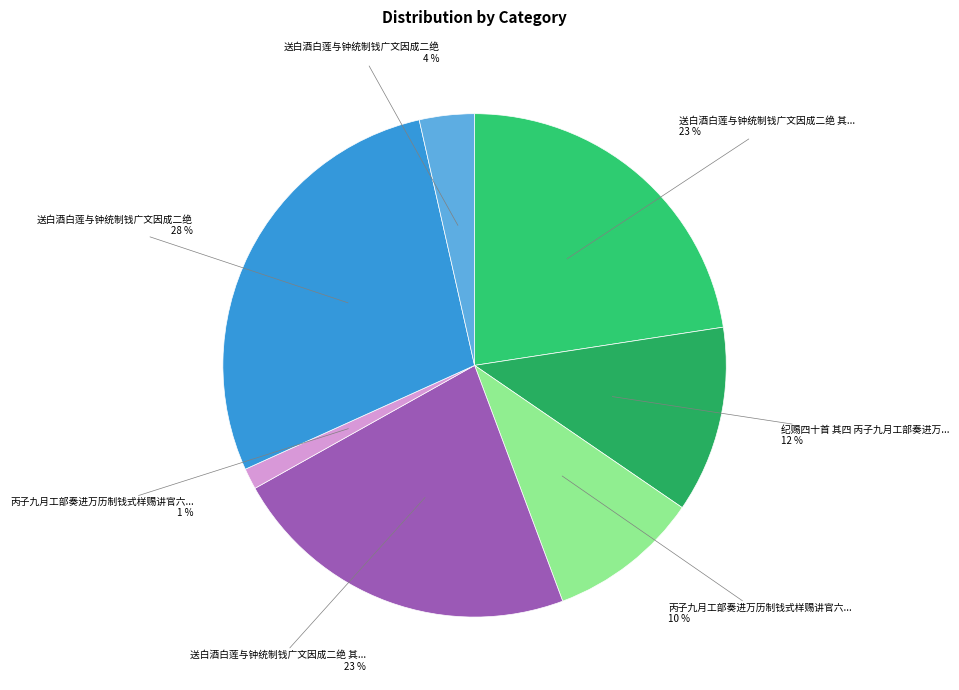

Count the number of slices in the pie.

7